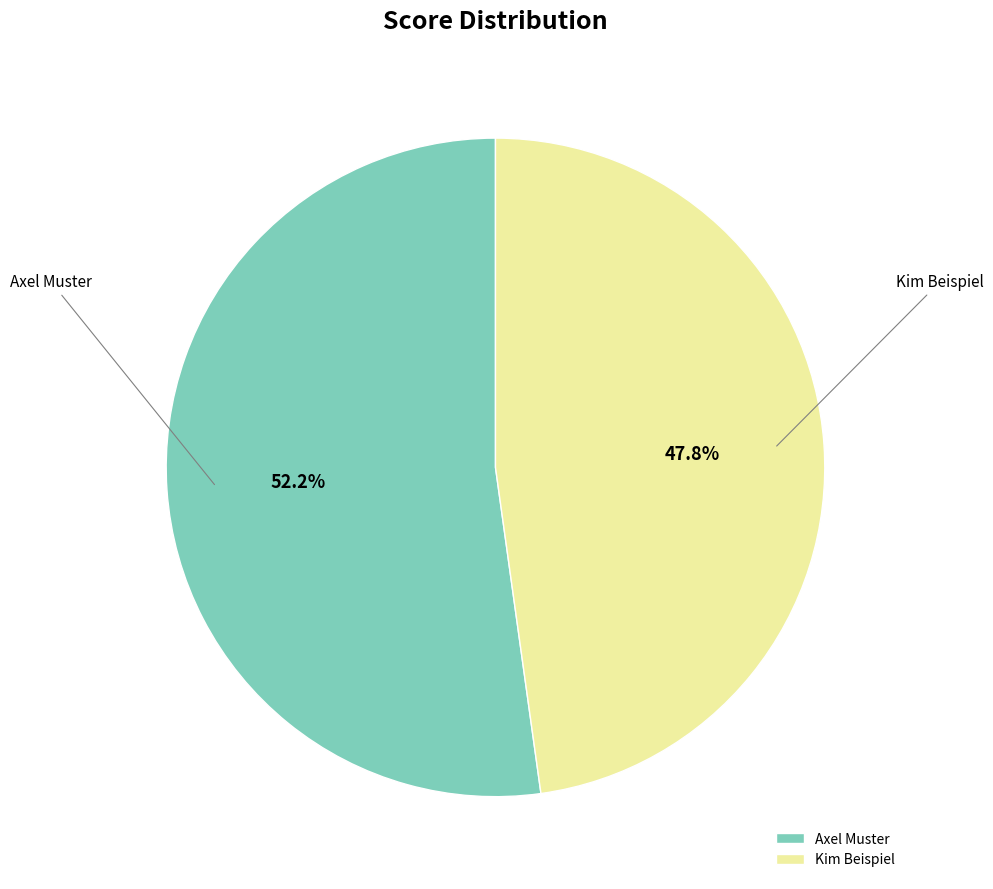

How many segments does this pie chart have?

2